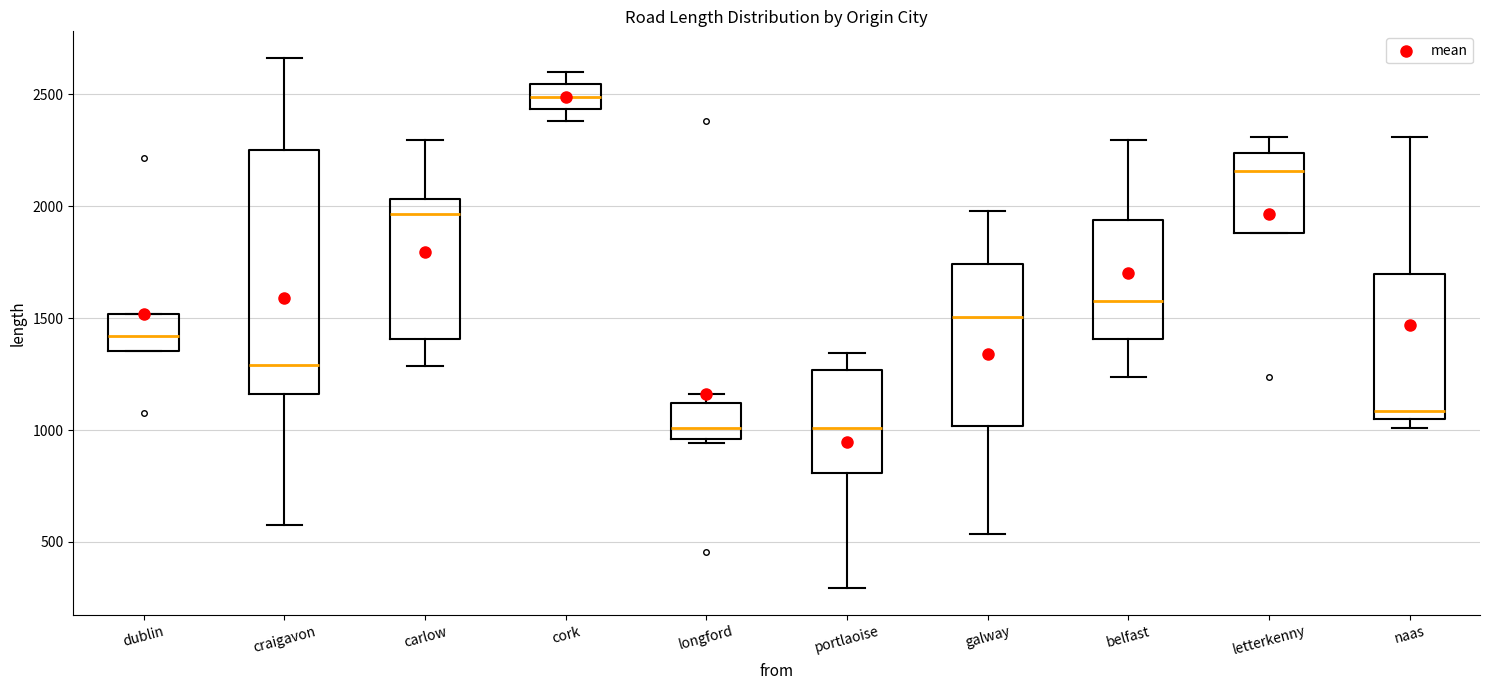

Comparing the boxes themselves (not the whiskers), which one is the tallest?

craigavon